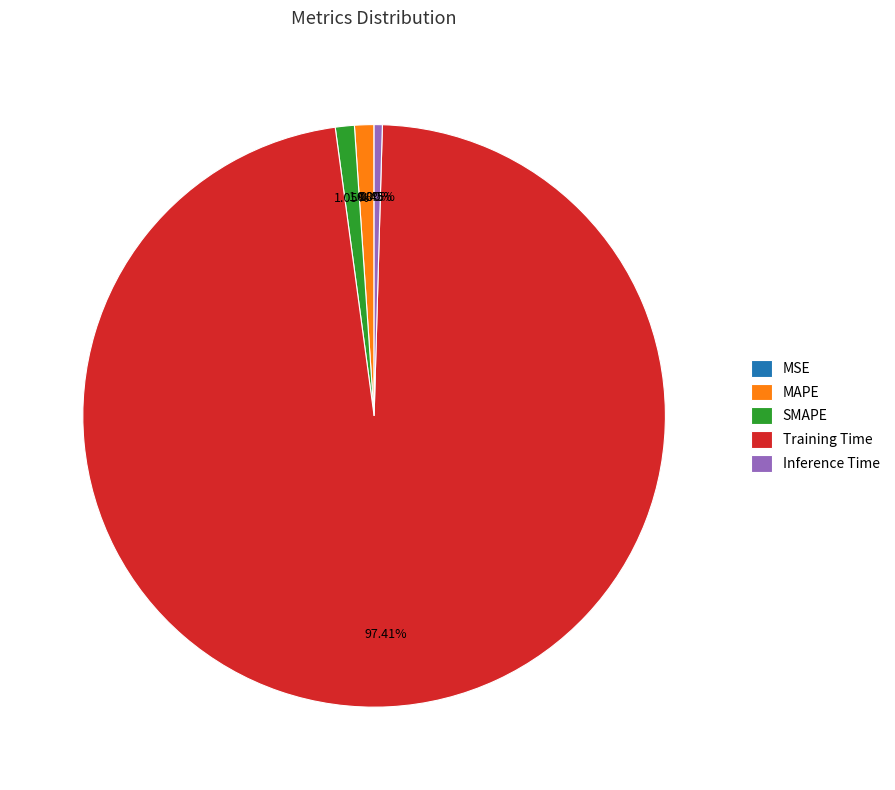

The Training Time slice represents 97% of the pie. True or false?

True